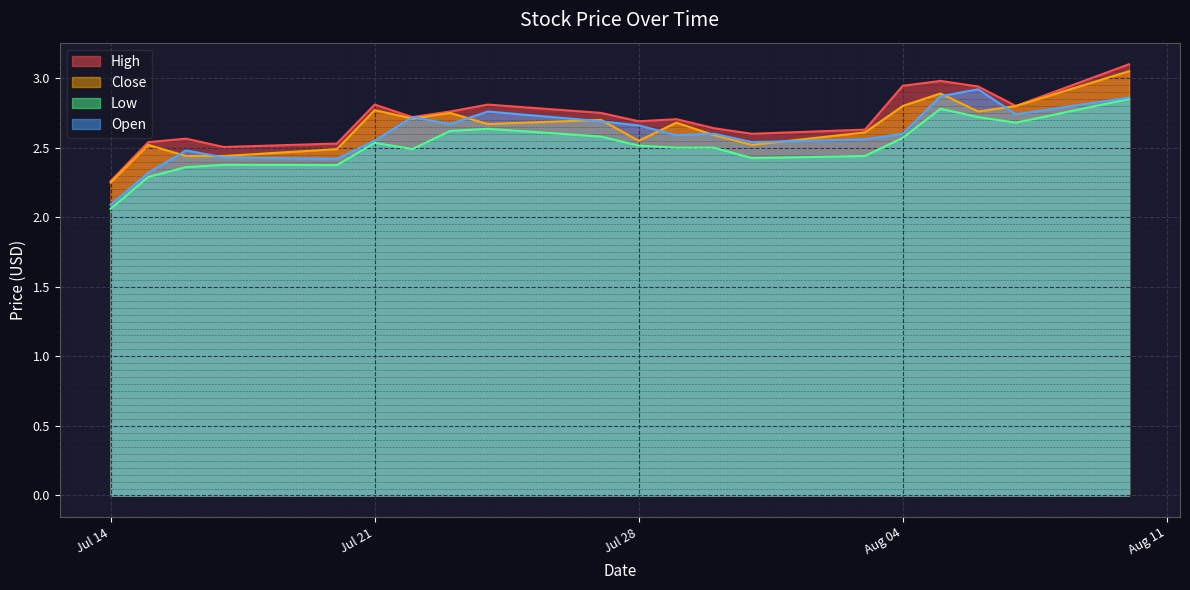

At which label is Low closest to 2?

Jul 14